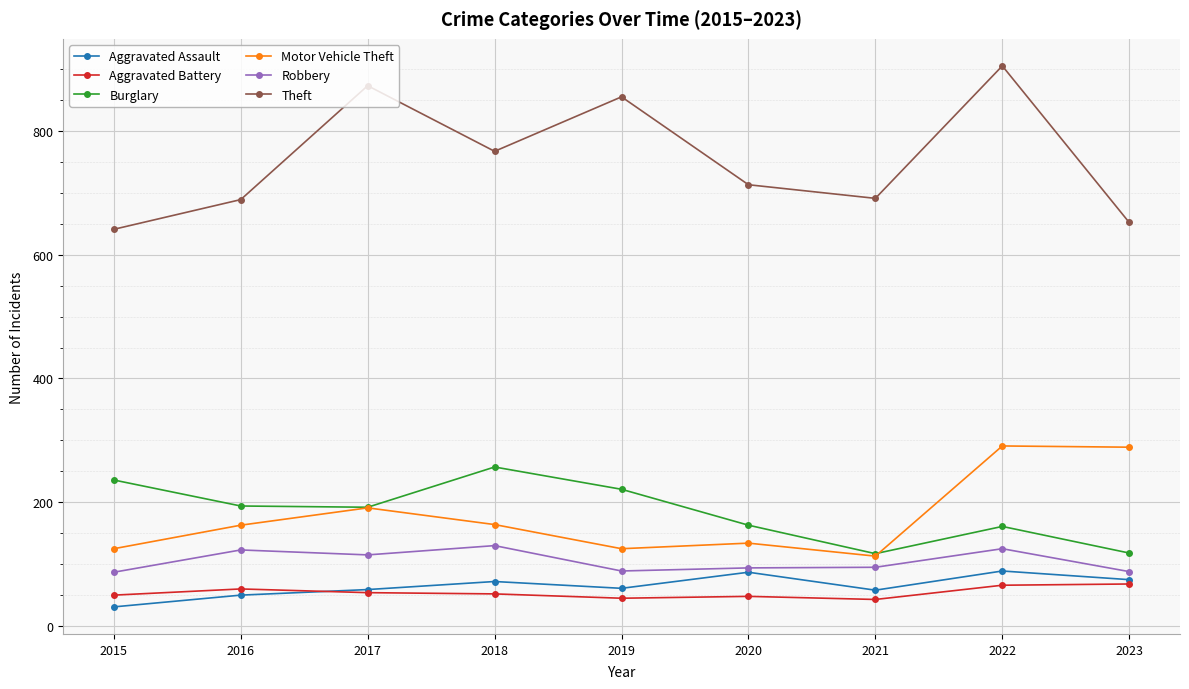

What is the greatest value displayed?

905